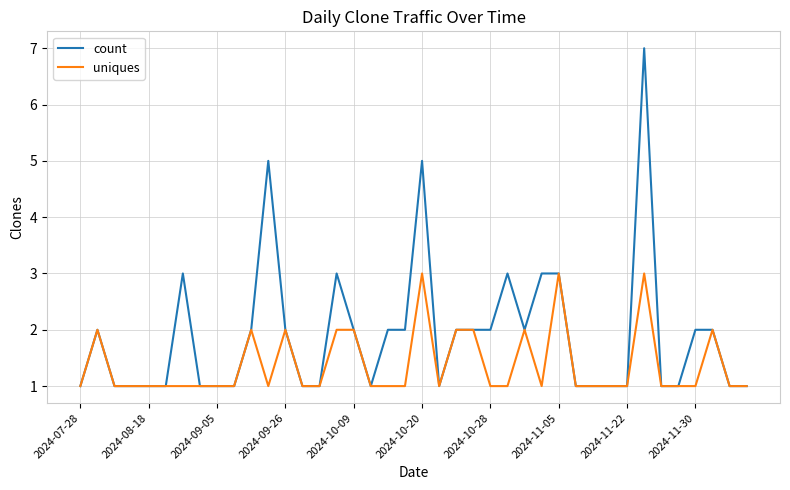

What is the maximum value shown in the chart?

7